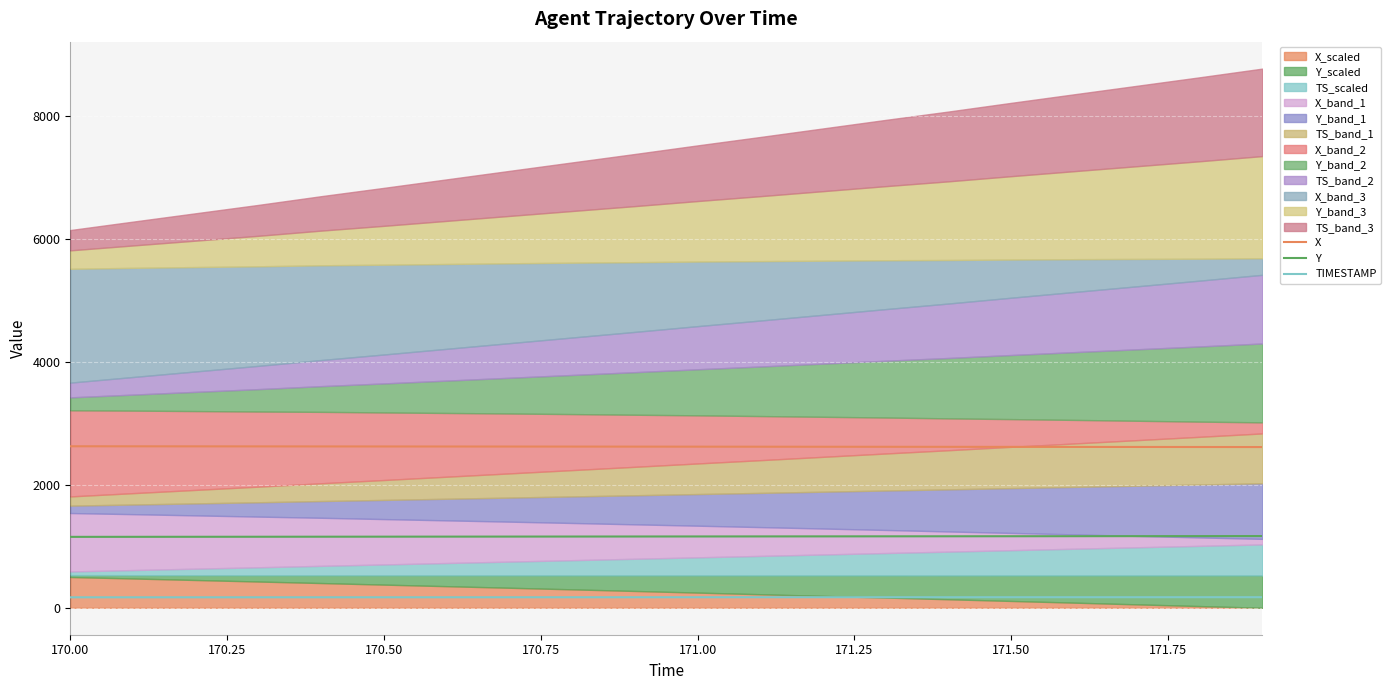

True or false: TIMESTAMP and Y intersect in this chart.

False